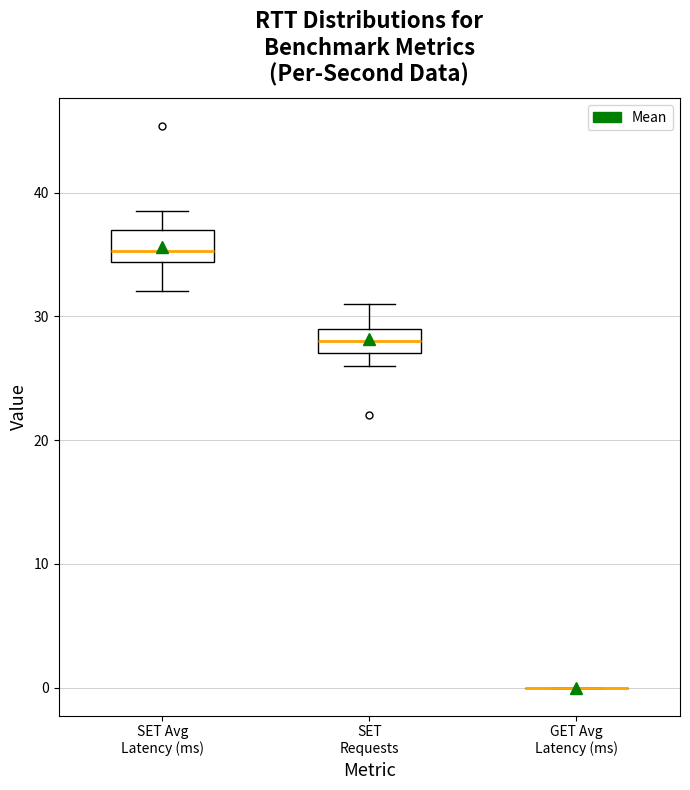

Reading left to right, read every box against the y-axis: the position of its median line, the range the box covers, and the ends of its whiskers. The values are not printed on the chart, so give them approximately, as read against the axis.

SET Avg Latency (ms): median 35, box 34 to 37, whiskers 32 to 39
SET Requests: median 28, box 27 to 29, whiskers 26 to 31
GET Avg Latency (ms): box collapsed to a line at 0, whiskers 0 to 0